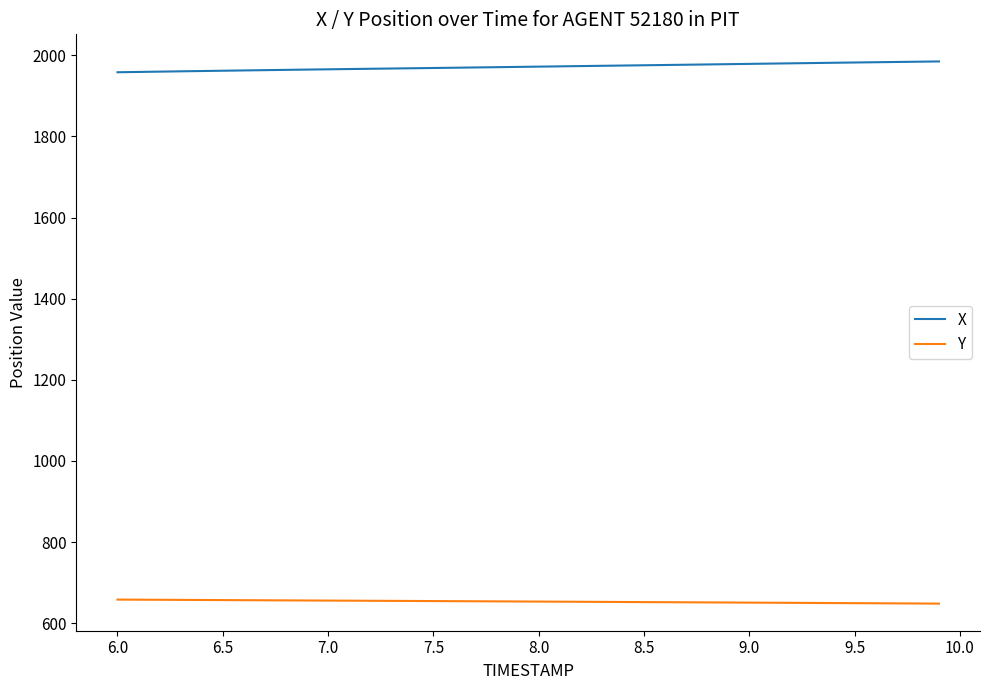

Which series has the largest total across all categories?

X